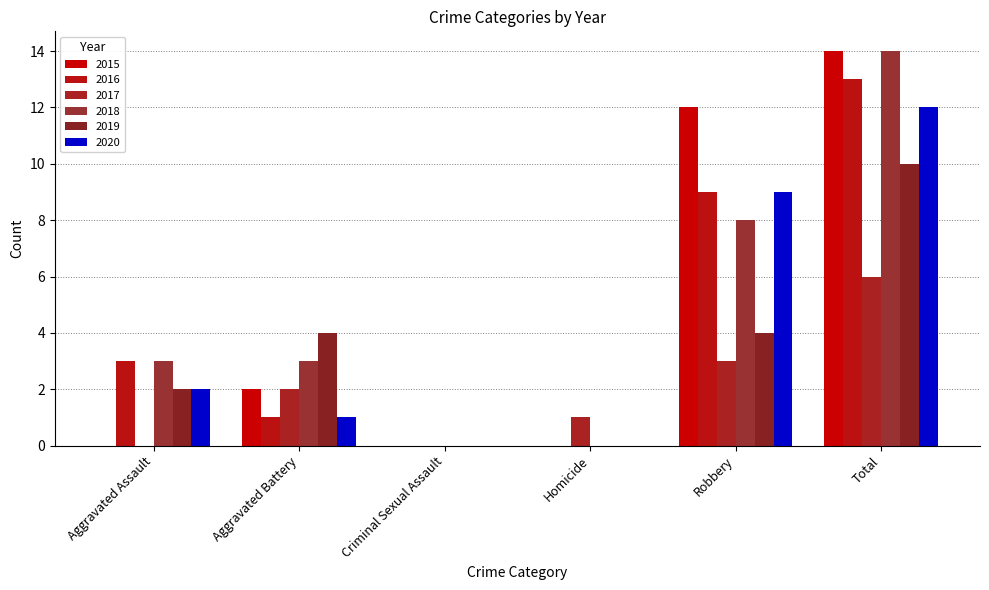

What is the label of the 5th bar from the right?

Aggravated Battery